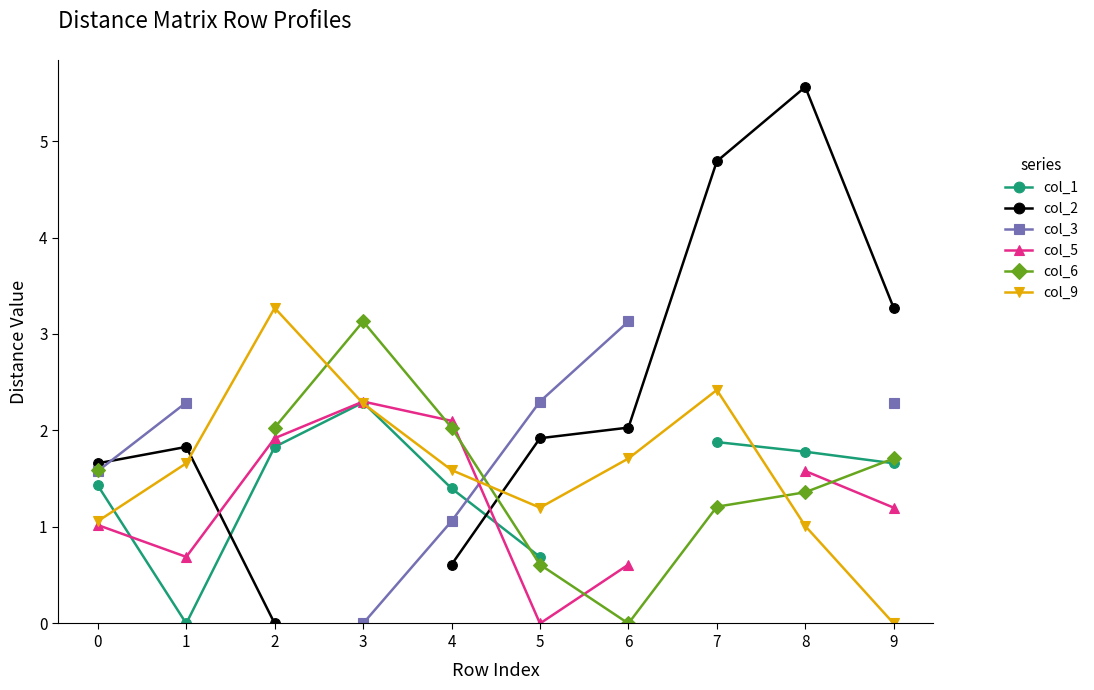

Where is the first local maximum for col_9?

2